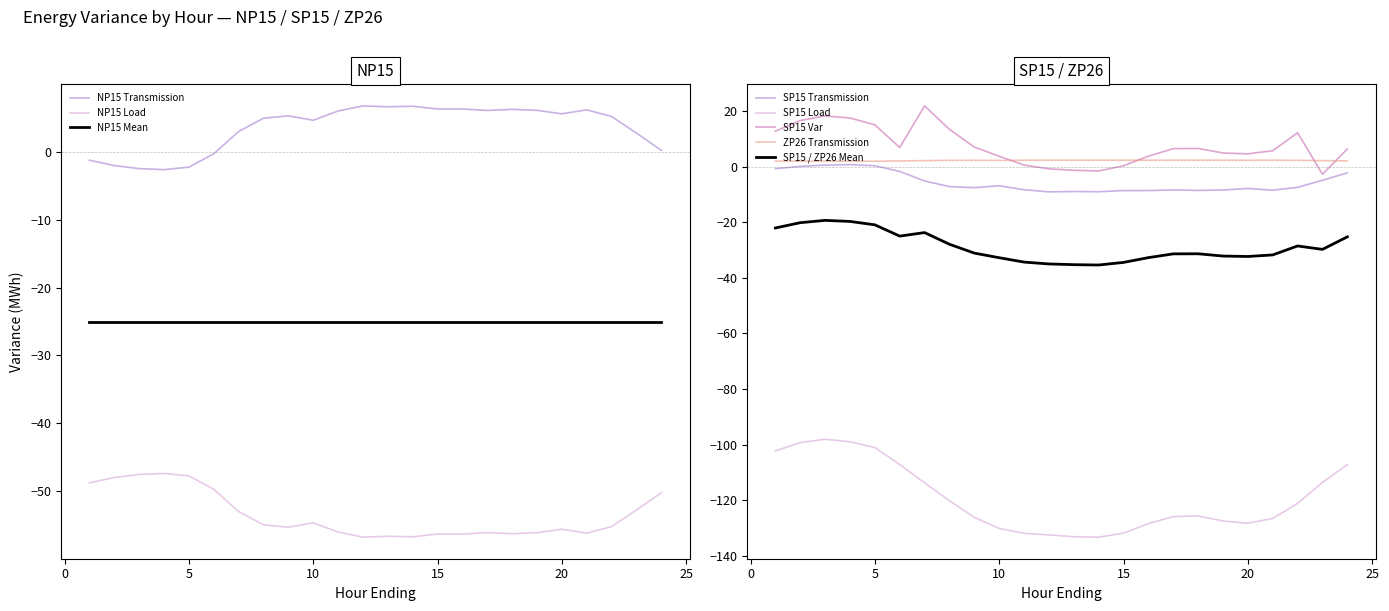

True or false: SP15 Transmission and ZP26 Transmission intersect in this chart.

False